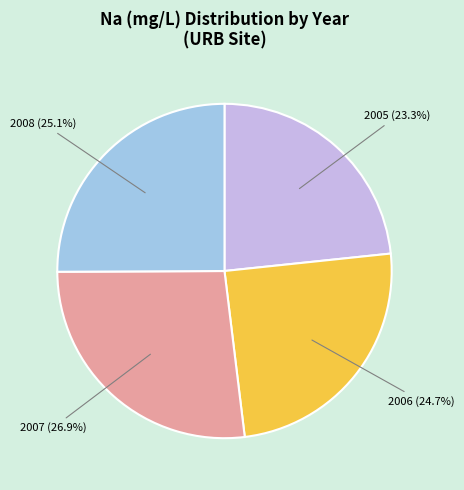

Does any single category account for the majority?

No